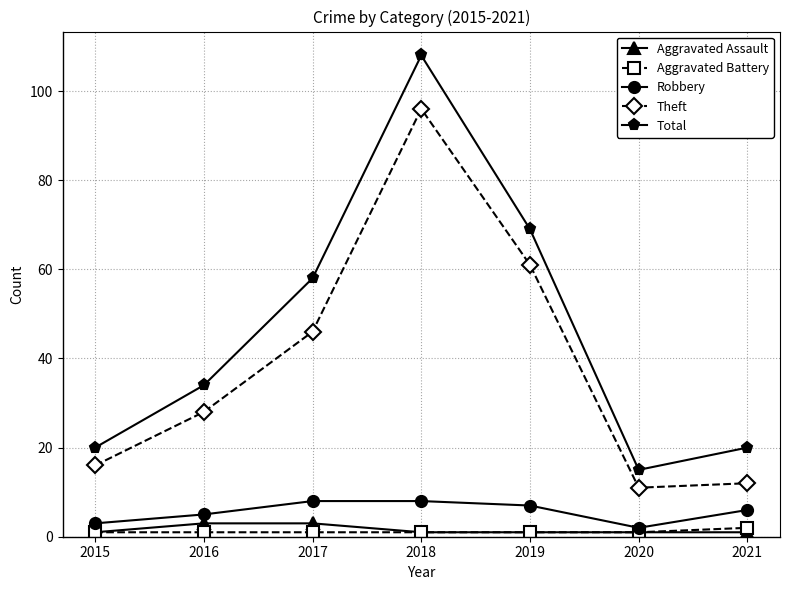

Is the value of Robbery at 2018 greater than the value of Aggravated Battery at 2020?

Yes